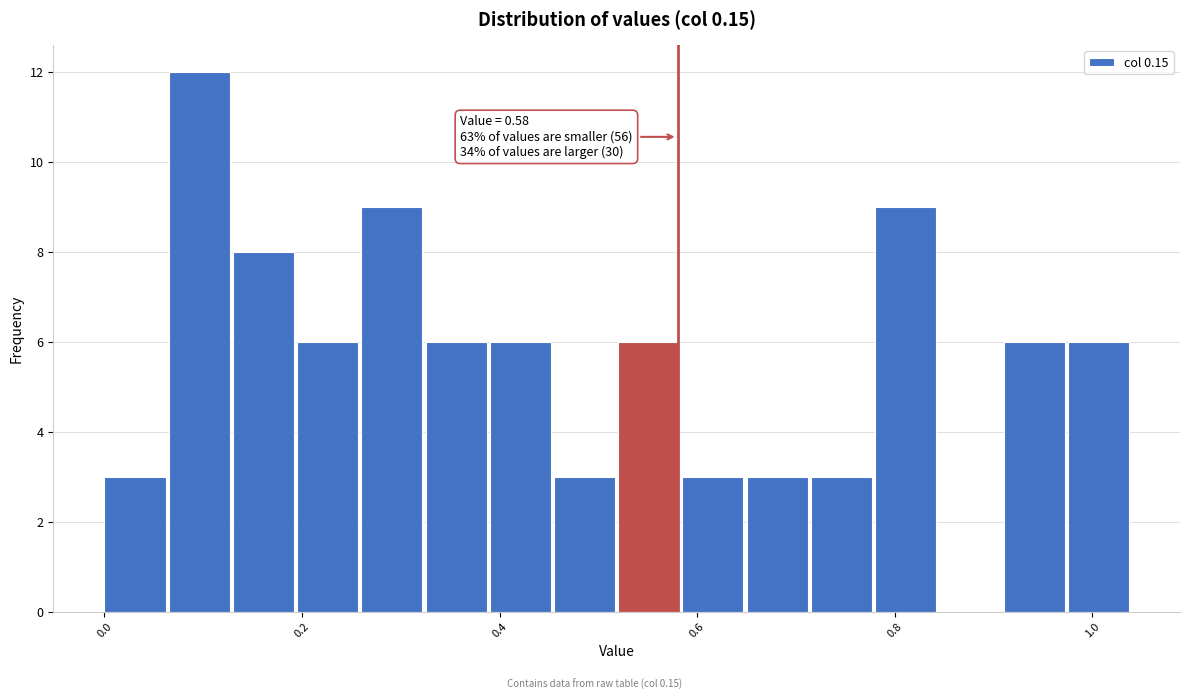

Read against the x-axis, roughly where is the centre of the tallest bar?

0.10